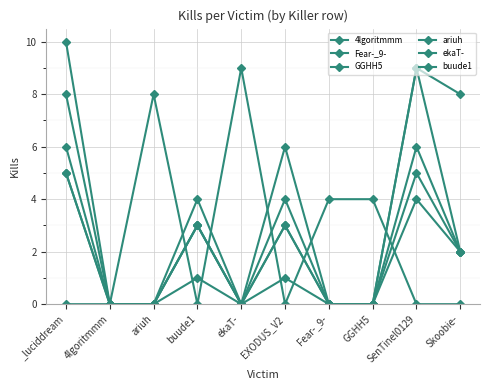

Is this an area chart (filled region under the line)?

No